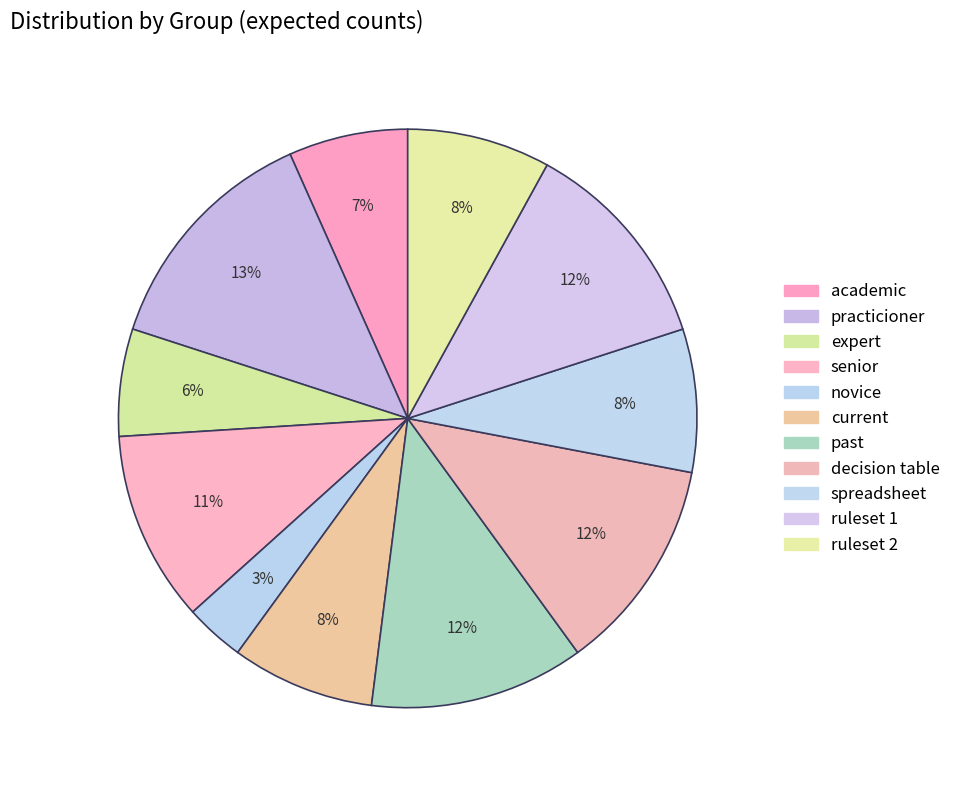

Rank the categories by value from lowest to highest.

novice, expert, academic, current, spreadsheet, ruleset 2, senior, past, decision table, ruleset 1, practicioner